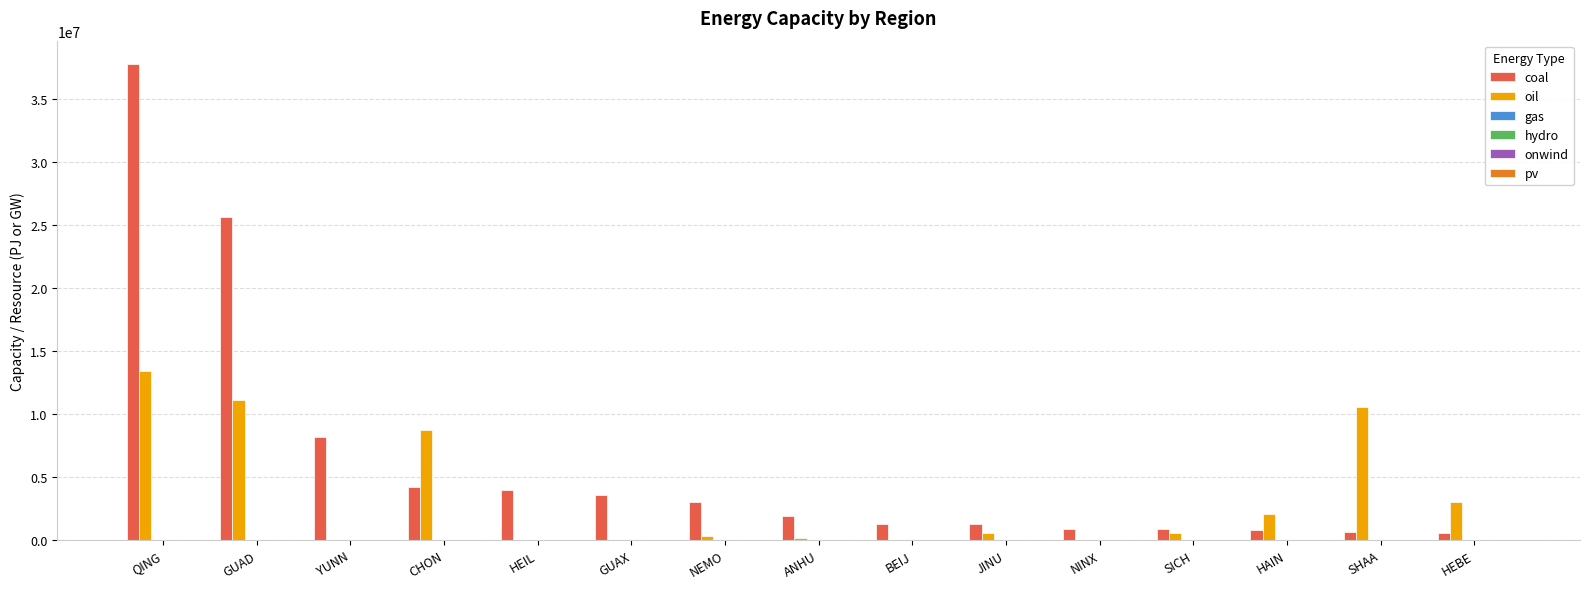

Is it true that coal equals 25628081.8 at GUAD?

True